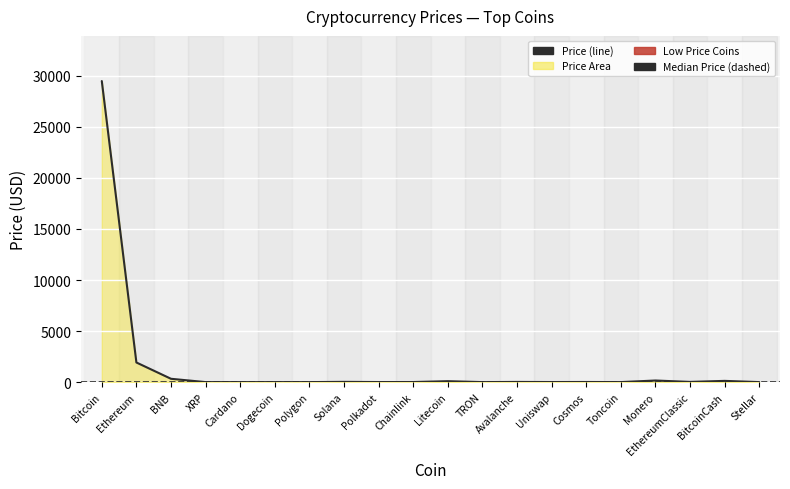

What position from the left is TRON?

12